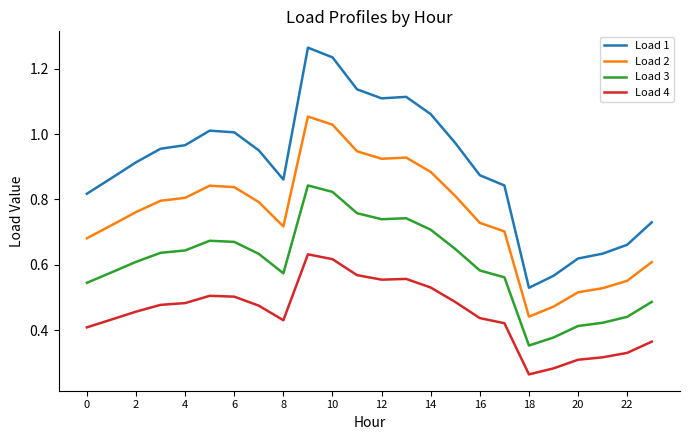

Is this an area chart (filled region under the line)?

No